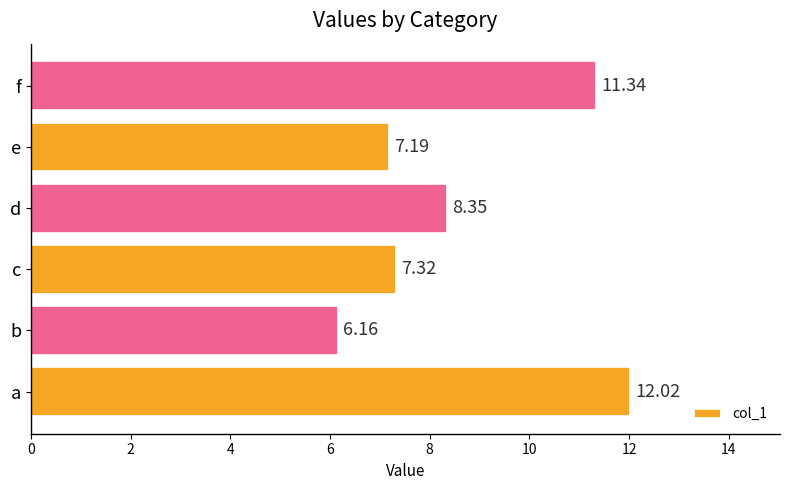

Rank the categories by value from highest to lowest.

a, f, d, c, e, b